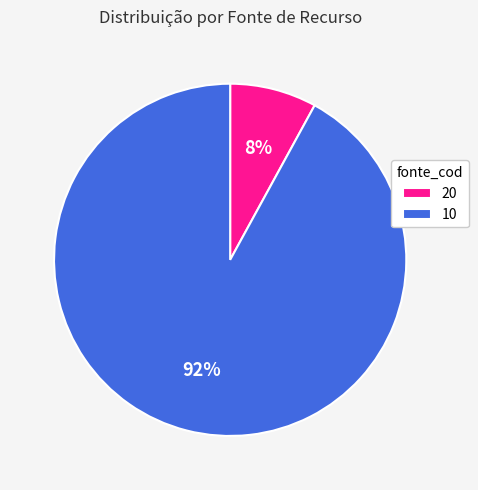

Which has a higher value, 10 or 20?

10